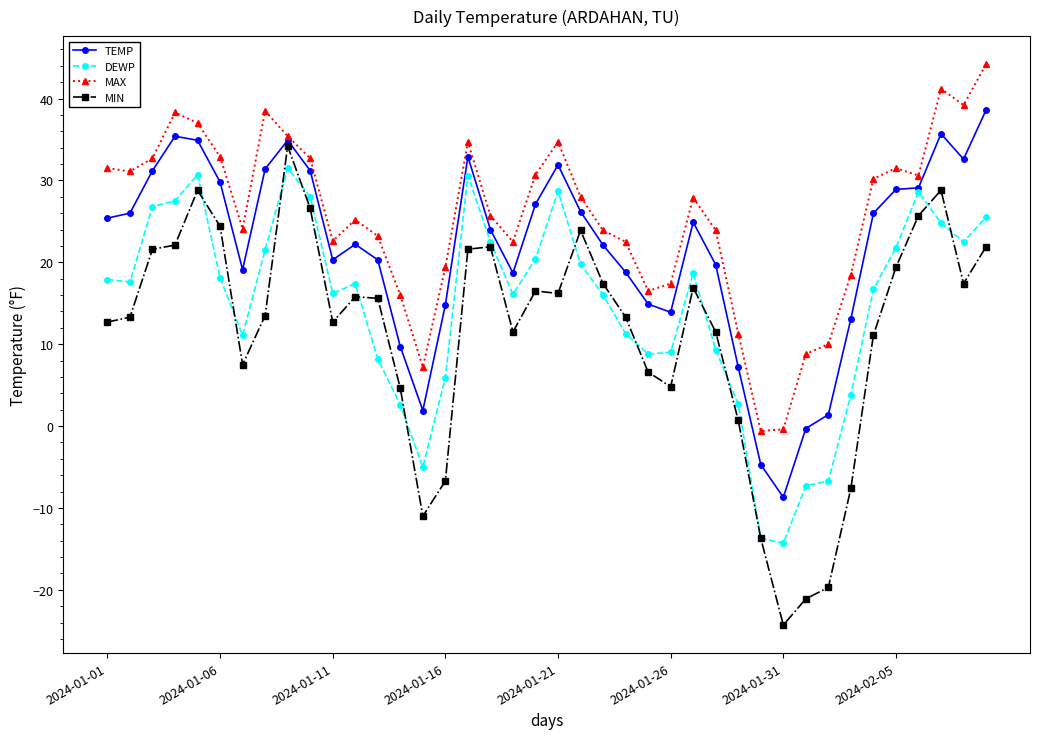

Which series has the widest spread of values?

MIN